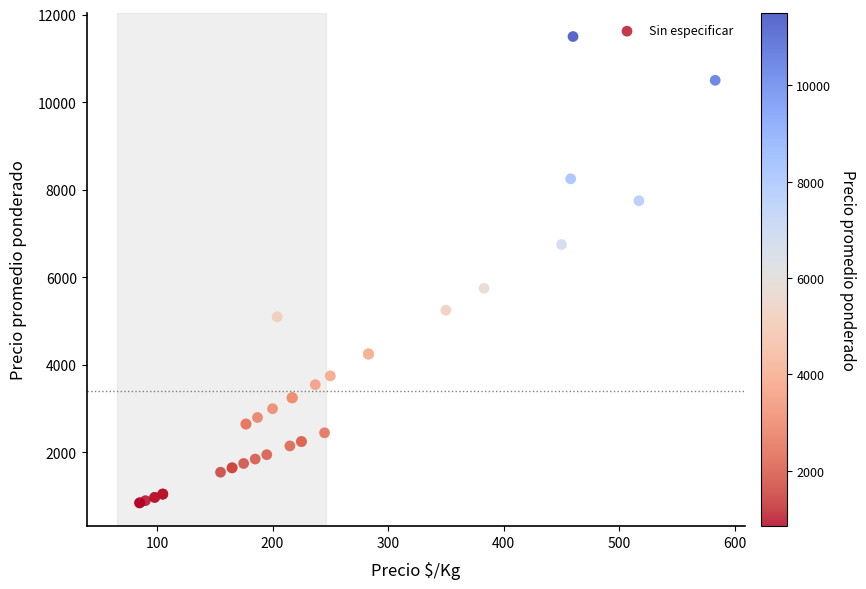

What Y value in the scatter plot is closest to 6175?

5750